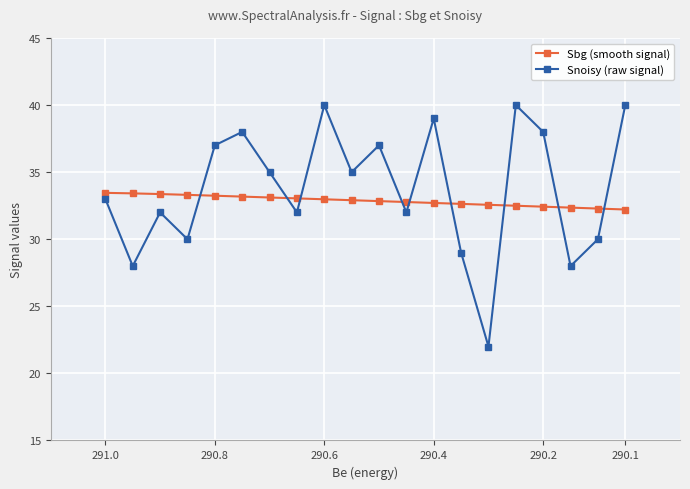

What is the difference between the second highest and second lowest values in the Sbg (smooth signal) series?

1.1